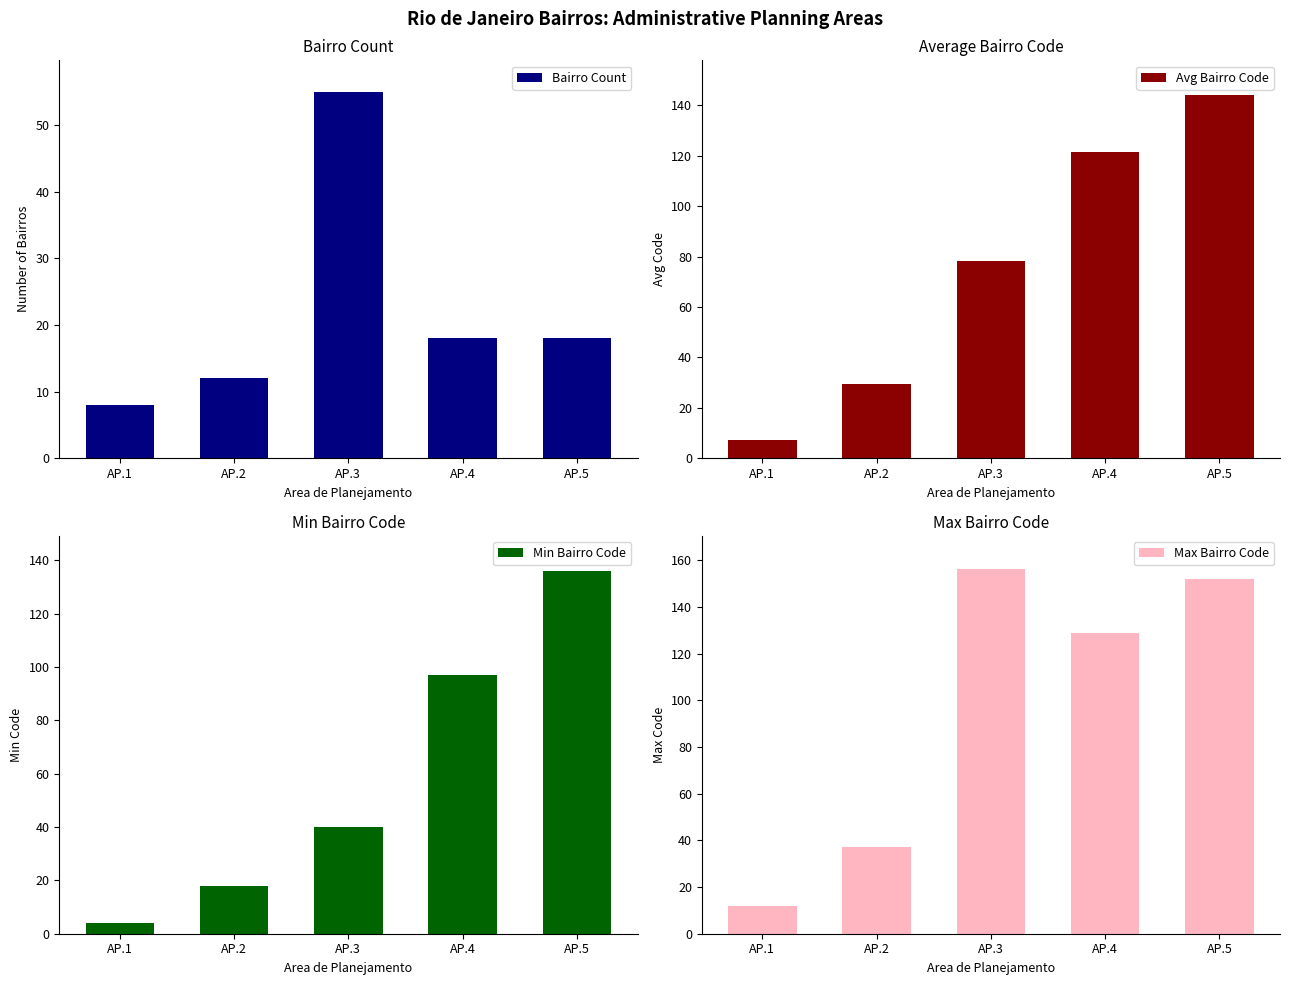

What is the total value across all series at AP.5?

450.2